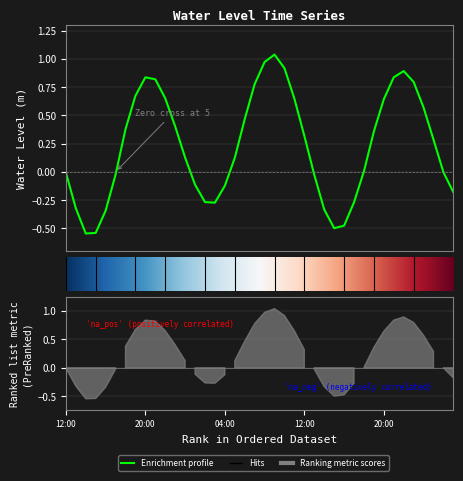

What is the greatest value displayed?

1.0